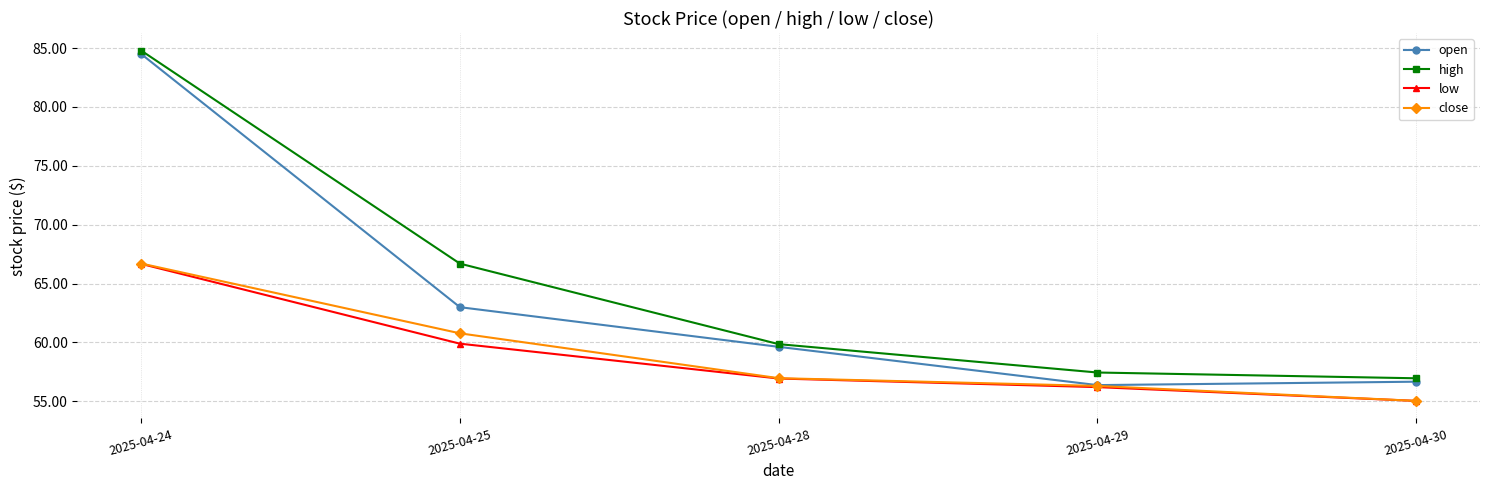

Reading right to left, what are all the values shown in this chart?

open: 56.7	56.4	59.6	63.0	84.5
high: 57.0	57.4	59.9	66.7	84.8
low: 55.0	56.2	56.9	59.9	66.7
close: 55.0	56.3	57.0	60.8	66.7